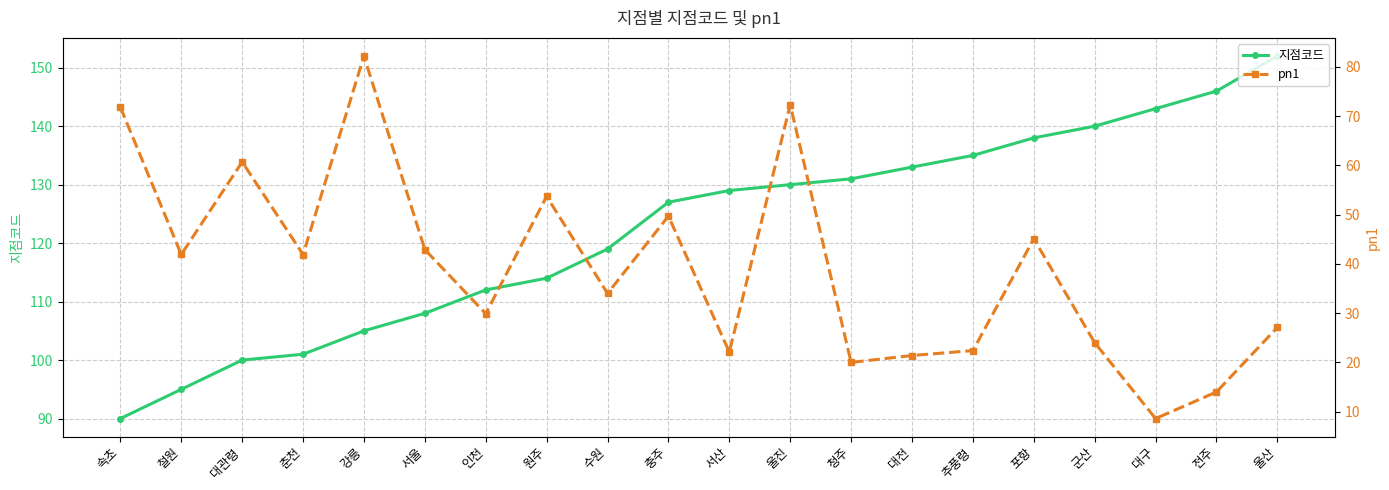

True or false: 지점코드 and pn1 intersect in this chart.

False